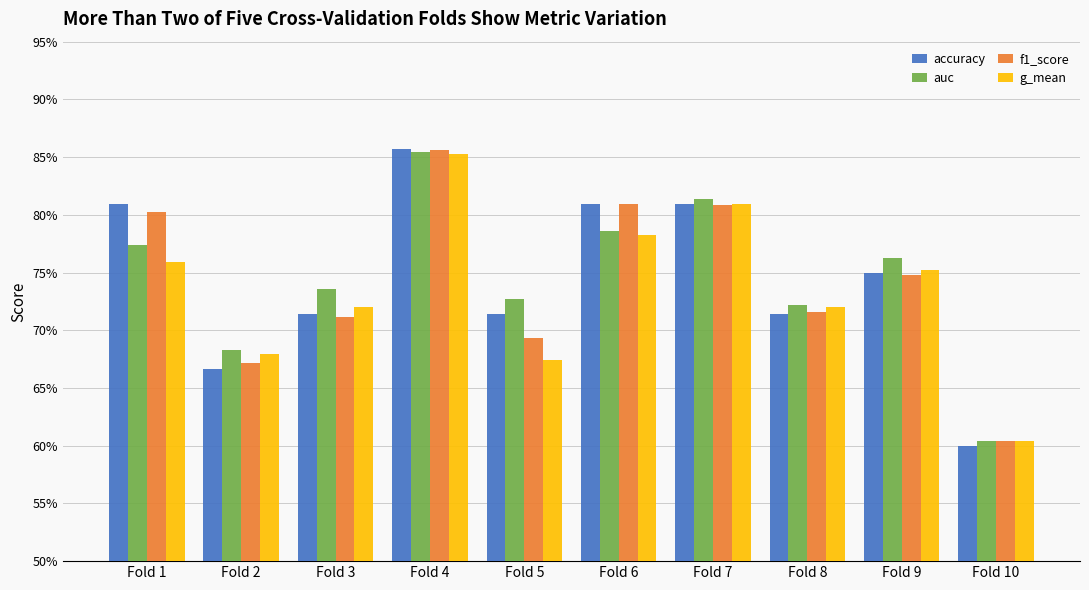

Which series changed the most between Fold 1 and Fold 7?

g_mean